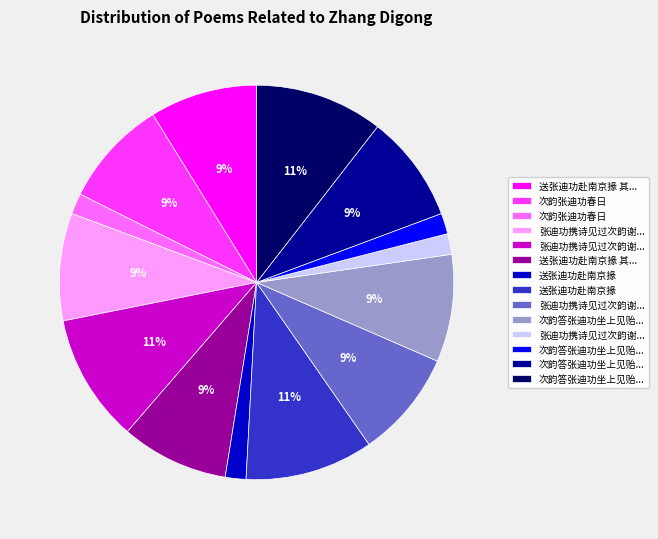

How many slices are in this pie chart?

14